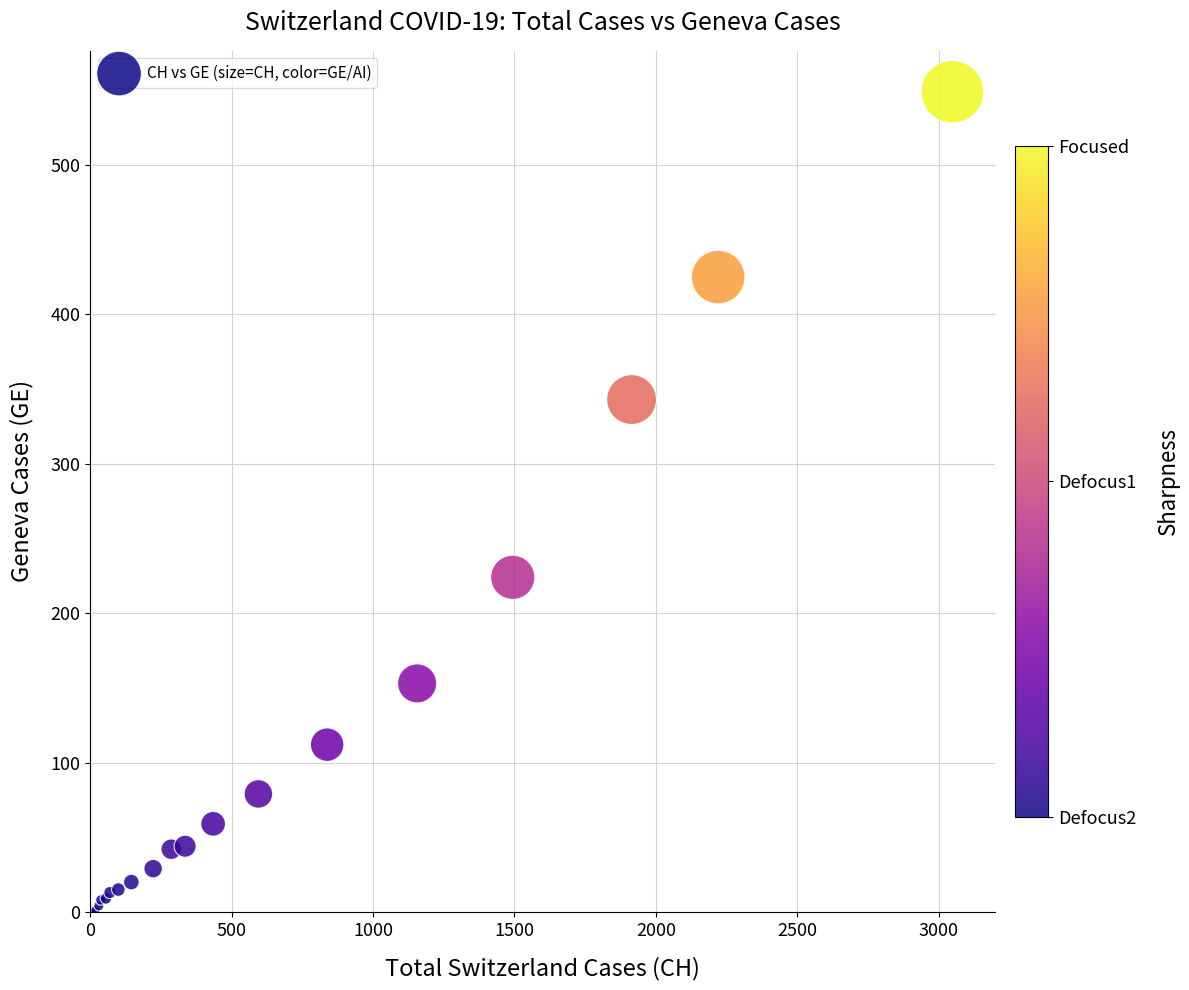

What Y value in the scatter plot is closest to 274?

224